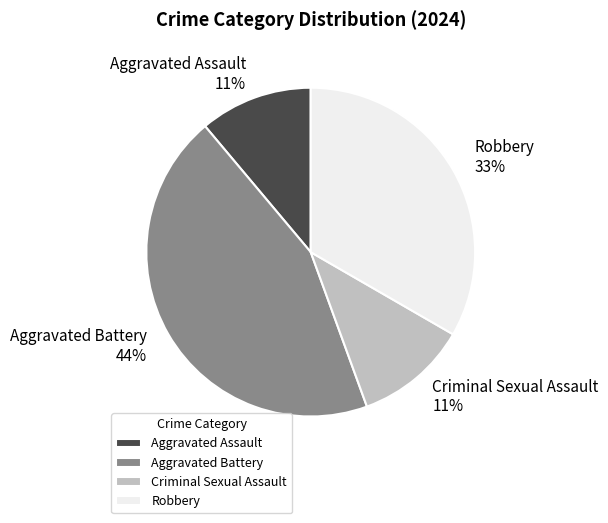

Is there a majority slice in this chart?

No